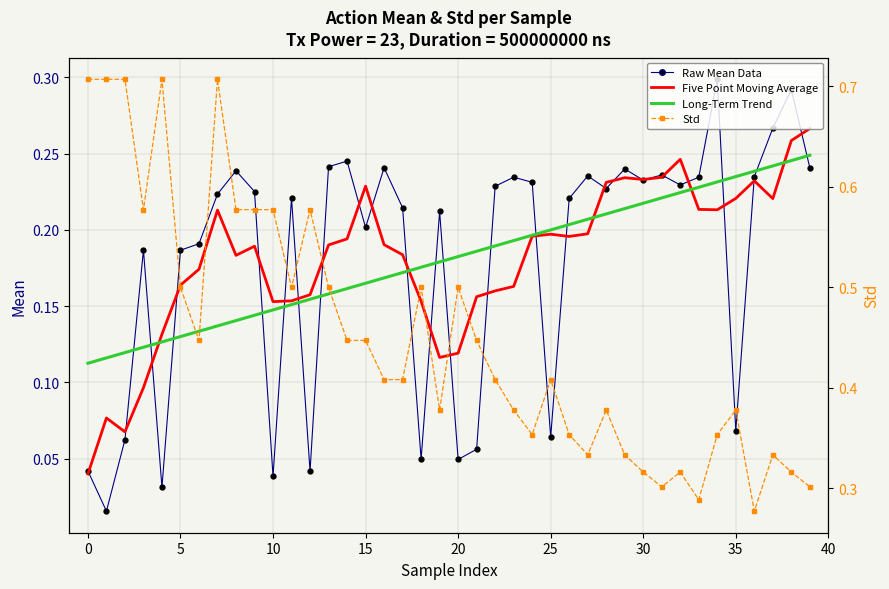

What is the label of the 8th point from the right?

32